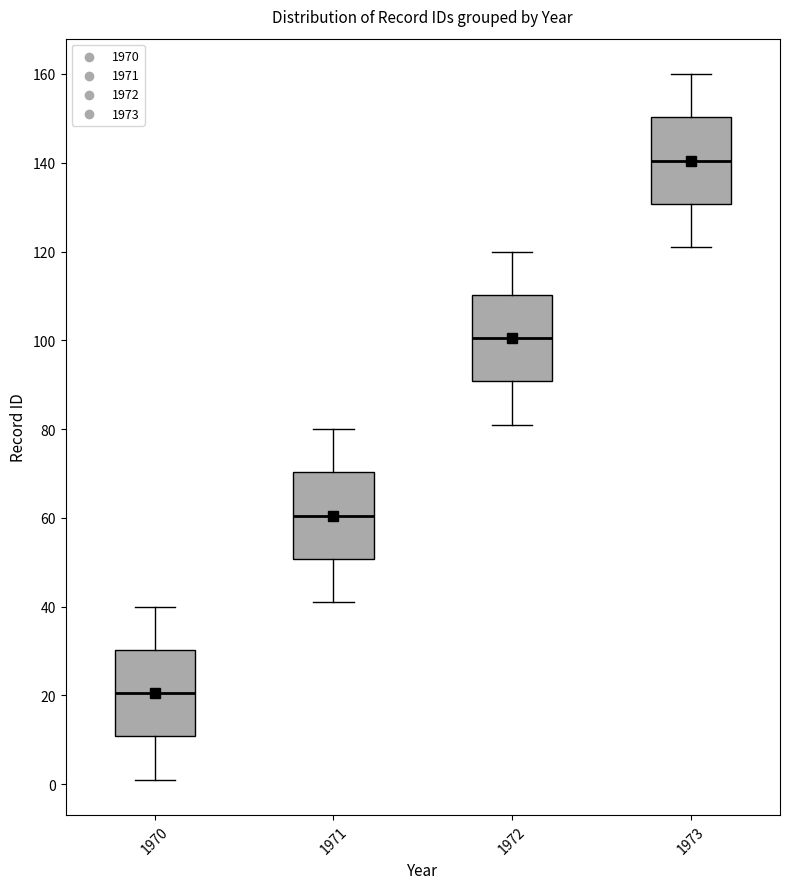

Reading left to right, read every box against the y-axis: the position of its median line, the range the box covers, and the ends of its whiskers. The values are not printed on the chart, so give them approximately, as read against the axis.

1970: median 20, box 10 to 30, whiskers 2 to 40
1971: median 60, box 50 to 70, whiskers 42 to 80
1972: median 100, box 90 to 110, whiskers 82 to 120
1973: median 140, box 130 to 150, whiskers 122 to 160